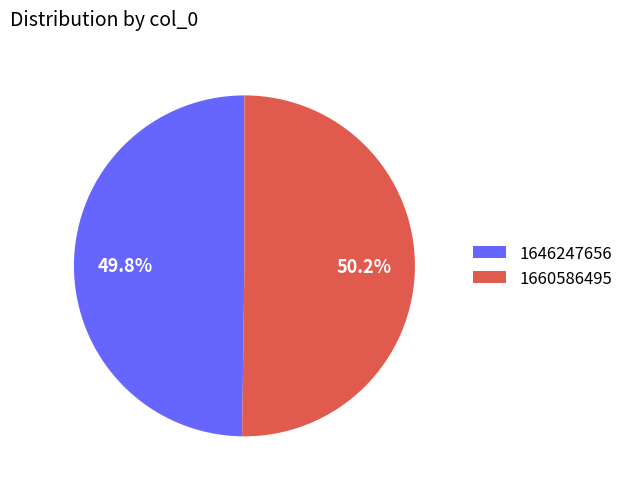

To the nearest percent, what is the difference between the 1660586495 and 1646247656 slice percentages?

0%